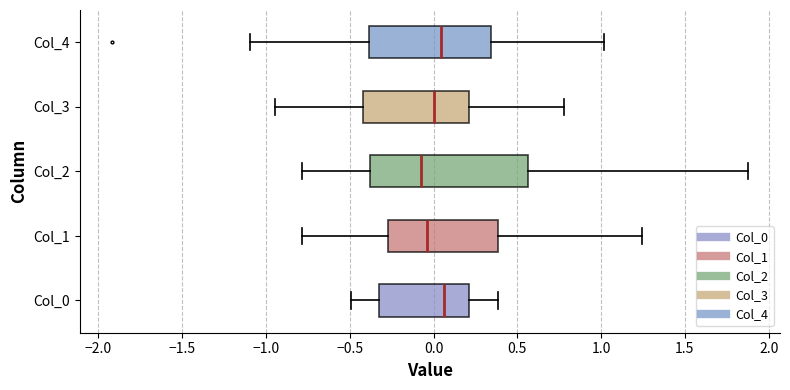

Reading bottom to top, transcribe this box plot: for each box, give where its median line is, the range the box spans, and where its two whiskers end, as read against the x-axis. The values are not printed on the chart, so give them approximately, as read against the axis.

Col_0: median 0.05, box -0.35 to 0.20, whiskers -0.50 to 0.40
Col_1: median -0.05, box -0.25 to 0.40, whiskers -0.80 to 1.25
Col_2: median -0.05, box -0.40 to 0.55, whiskers -0.80 to 1.90
Col_3: median 0.00, box -0.40 to 0.20, whiskers -0.95 to 0.80
Col_4: median 0.05, box -0.40 to 0.35, whiskers -1.10 to 1.00